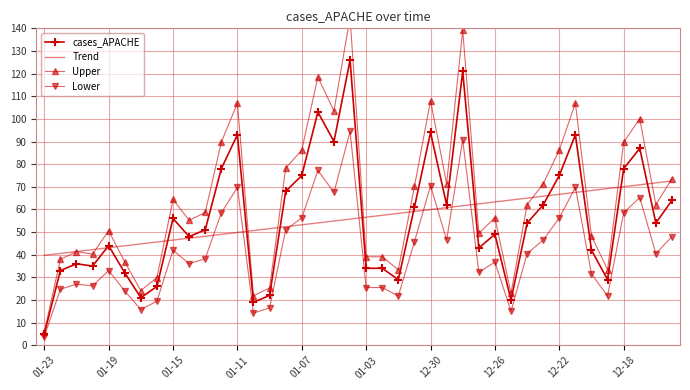

Reading left to right, transcribe all the data shown in this chart.

cases_APACHE: 5.0	33.0	36.0	35.0	44.0	32.0	21.0	26.0	56.0	48.0	51.0	78.0	93.0	19.0	22.0	68.0	75.0	103.0	90.0	126.0	34.0	34.0	29.0	61.0	94.0	62.0	121.0	43.0	49.0	20.0	54.0	62.0	75.0	93.0	42.0	29.0	78.0	87.0	54.0	64.0
Trend: 39.7	40.6	41.4	42.3	43.1	43.9	44.8	45.6	46.5	47.3	48.1	49.0	49.8	50.7	51.5	52.4	53.2	54.0	54.9	55.7	56.6	57.4	58.3	59.1	59.9	60.8	61.6	62.5	63.3	64.2	65.0	65.8	66.7	67.5	68.4	69.2	70.0	70.9	71.7	72.6
Upper: 5.8	37.9	41.4	40.2	50.6	36.8	24.1	29.9	64.4	55.2	58.6	89.7	106.9	21.8	25.3	78.2	86.2	118.4	103.5	144.9	39.1	39.1	33.3	70.1	108.1	71.3	139.1	49.4	56.3	23.0	62.1	71.3	86.2	106.9	48.3	33.3	89.7	100.0	62.1	73.6
Lower: 3.8	24.8	27.0	26.2	33.0	24.0	15.8	19.5	42.0	36.0	38.2	58.5	69.8	14.2	16.5	51.0	56.2	77.2	67.5	94.5	25.5	25.5	21.8	45.8	70.5	46.5	90.8	32.2	36.8	15.0	40.5	46.5	56.2	69.8	31.5	21.8	58.5	65.2	40.5	48.0